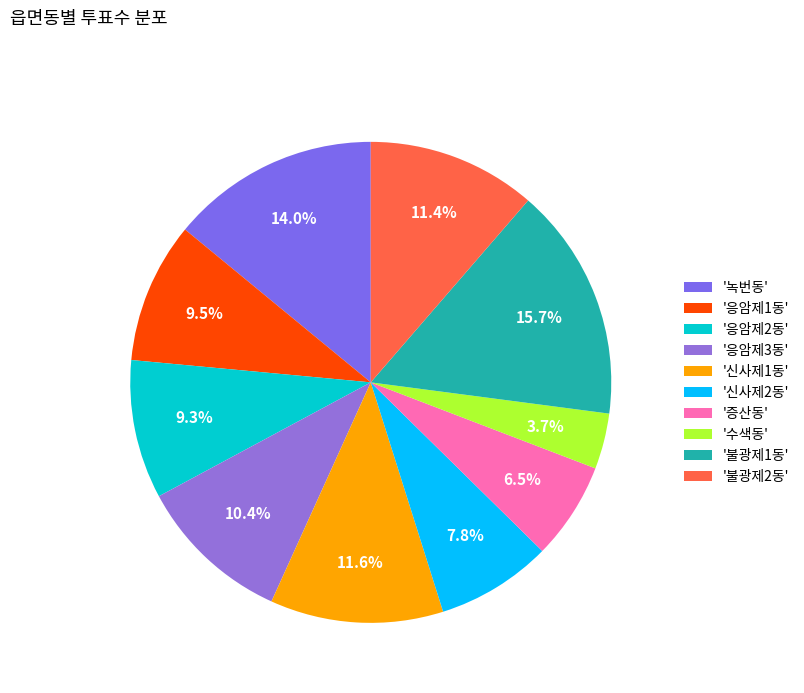

How many slices are in this pie chart?

10